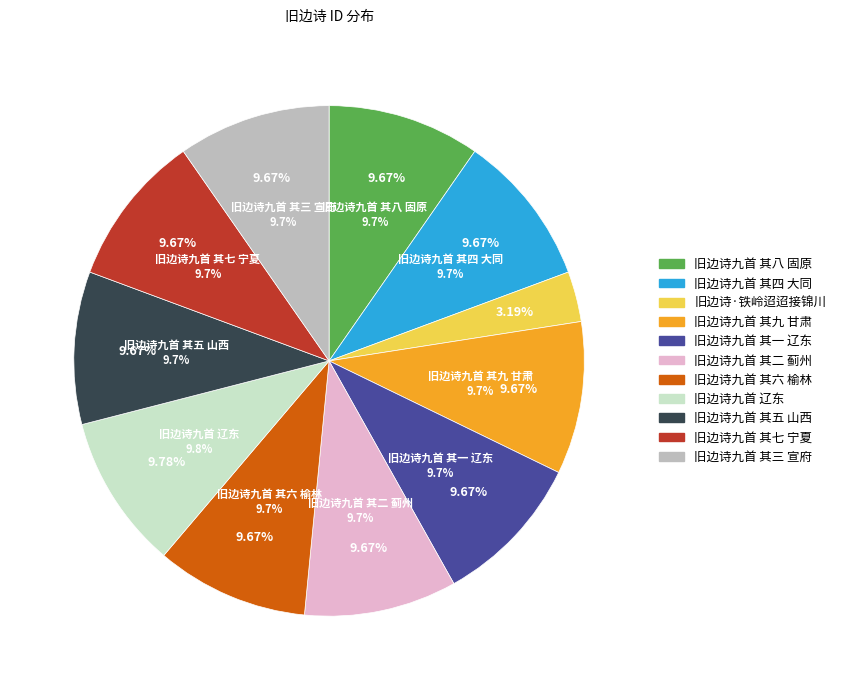

To the nearest percent, what is the combined percentage of 旧边诗九首 其一 辽东 and 旧边诗九首 其六 榆林?

19%